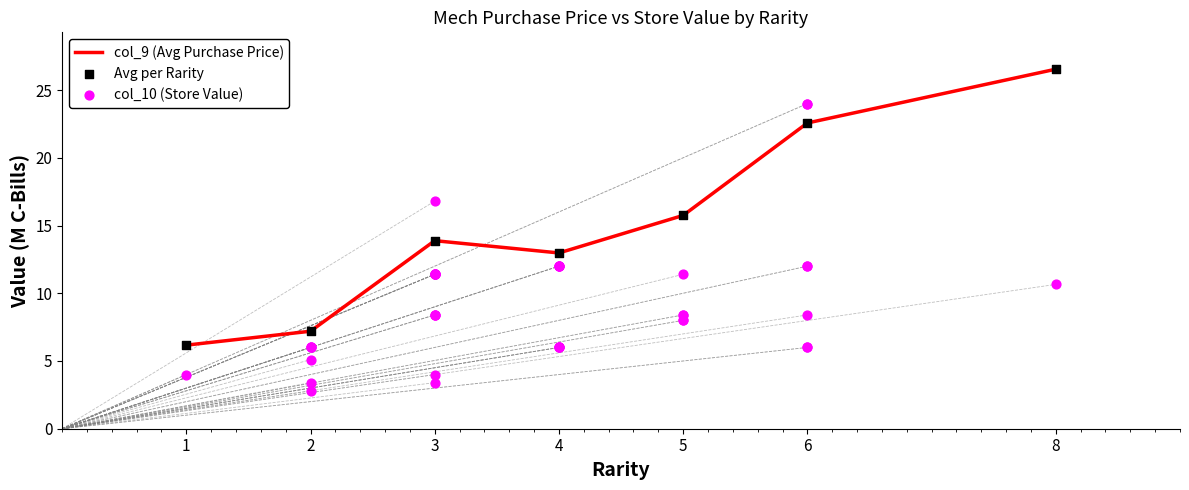

List the labels in order of col_9 (Avg Purchase Price) value, largest first.

8, 6, 5, 3, 4, 2, 1